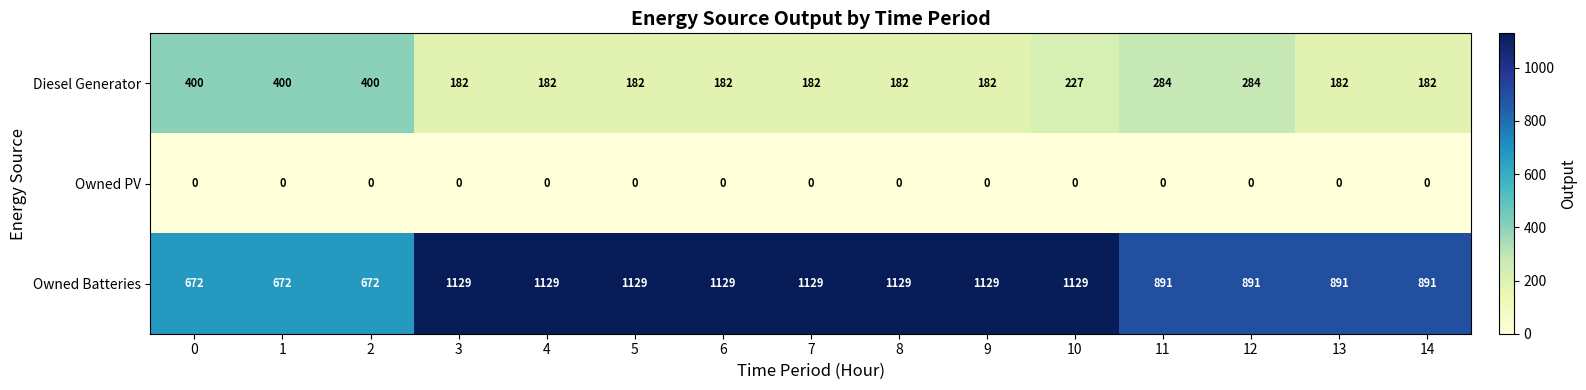

The value of Diesel Generator at 2 is 161. True or false?

False